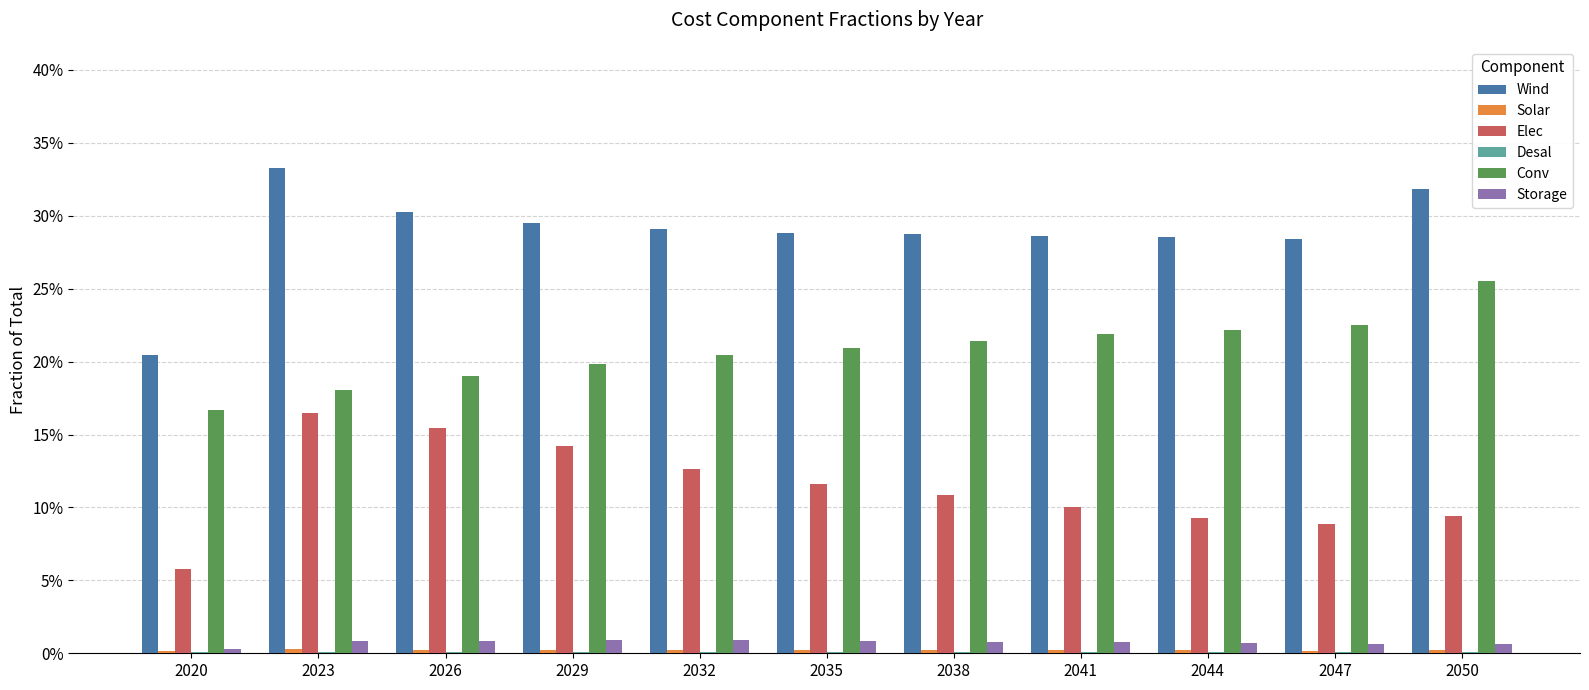

What is the total value across all series at 2047?

0.6